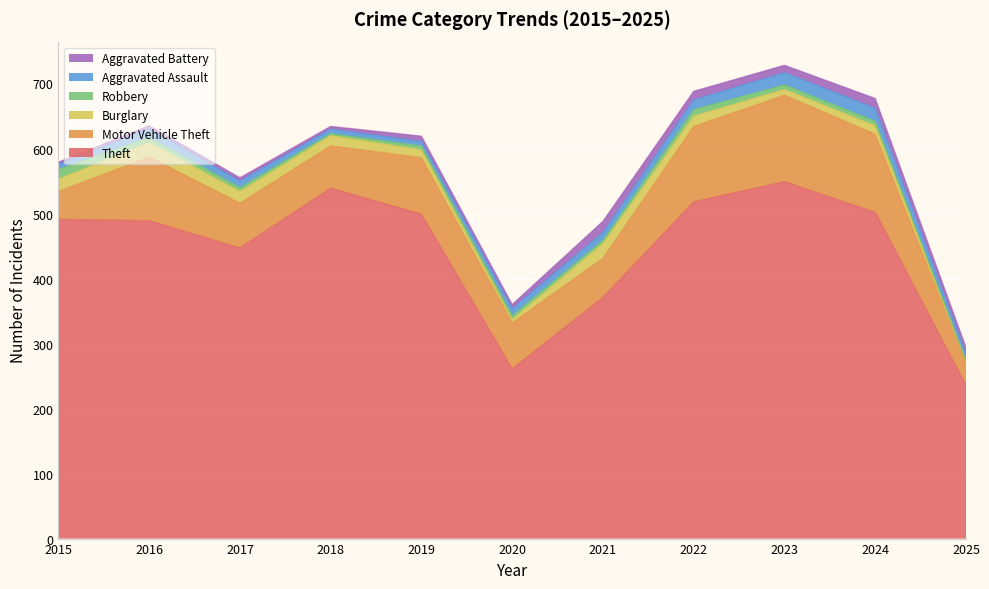

The value of Burglary at 2019 is 12. True or false?

True